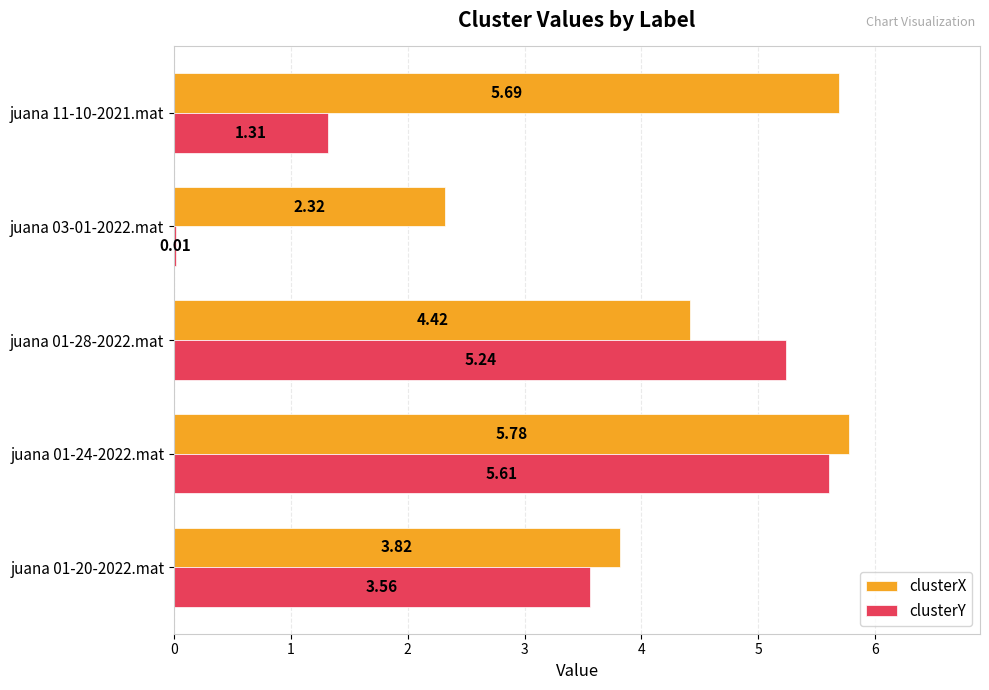

Between juana 01-24-2022.mat and juana 11-10-2021.mat, which series saw the biggest shift?

clusterY